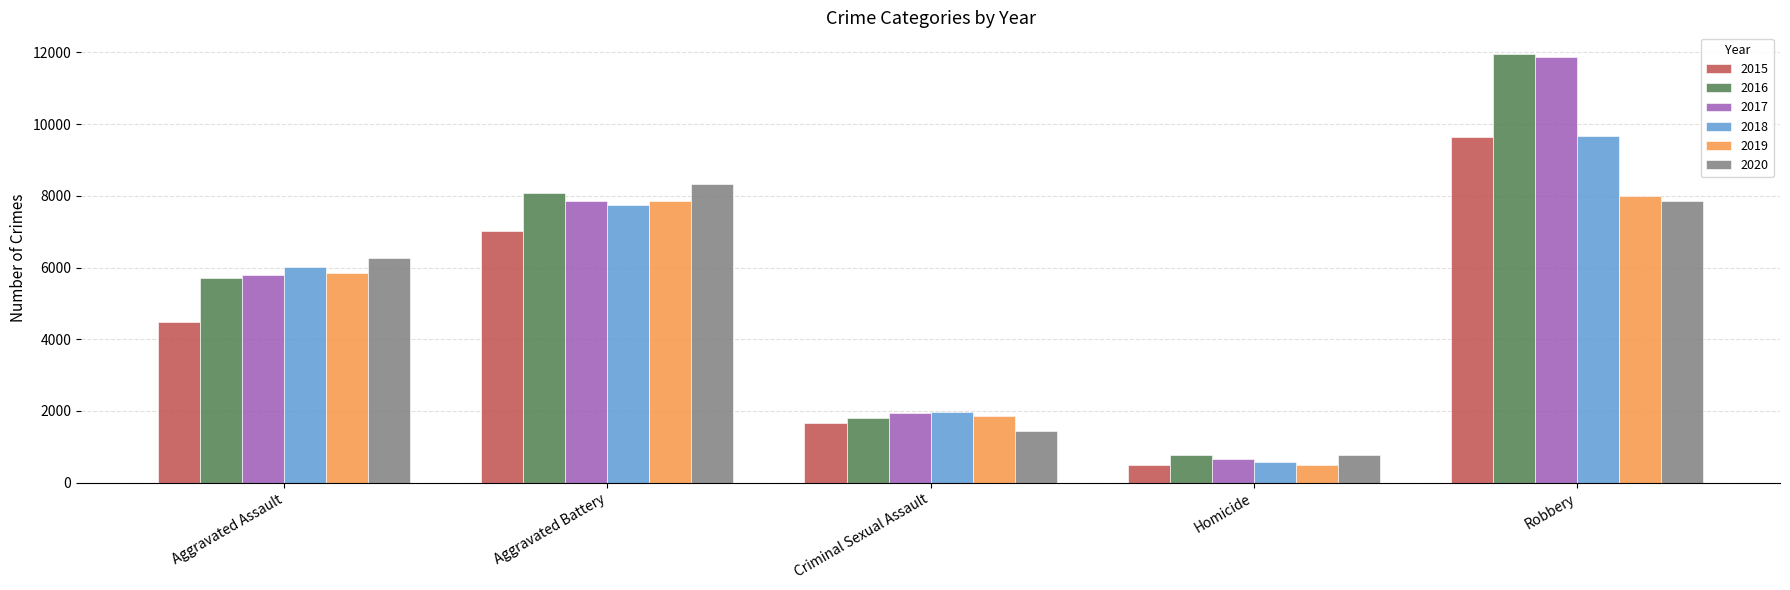

What position from the left is Aggravated Battery?

2